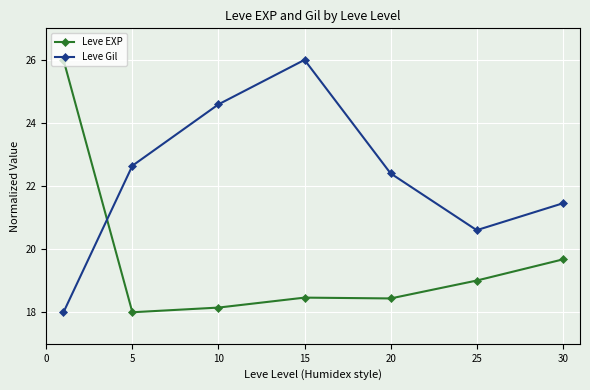

What is the sum of all Leve EXP values?

137.7